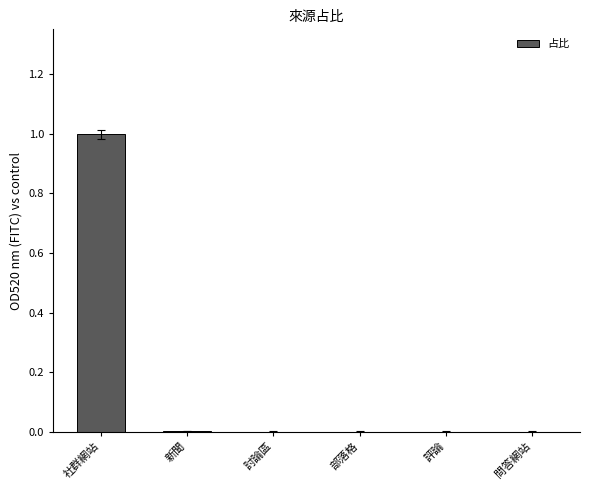

True or false: the data shows -0.5 at 評論.

False